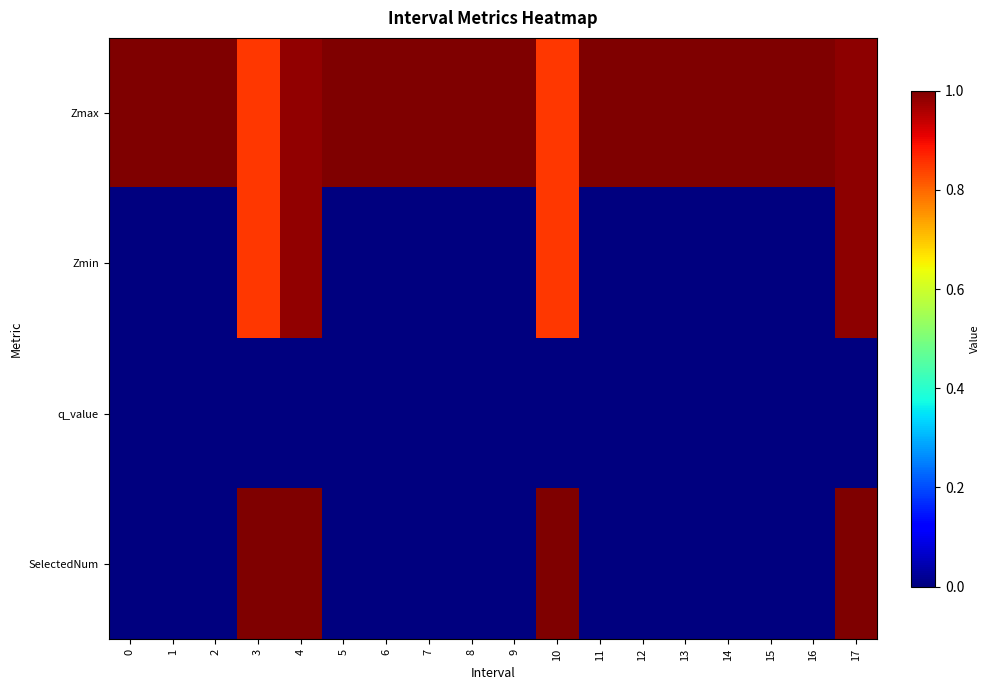

Which series changed the most between 7 and 16?

Zmax